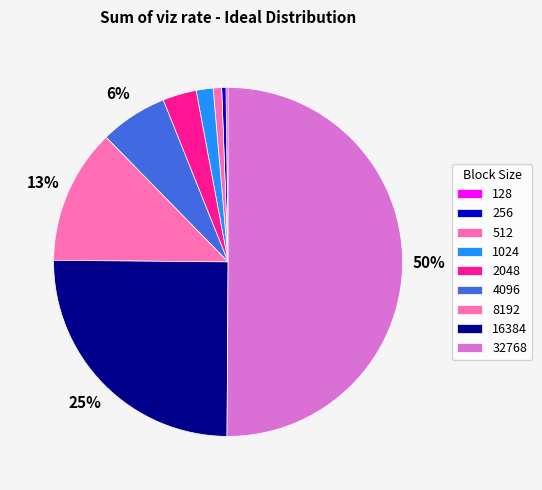

Is 32768 the majority of the pie?

Yes